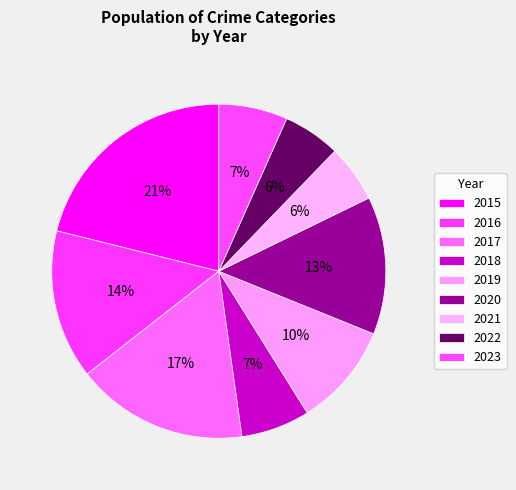

To the nearest percent, what is the average slice percentage?

11%